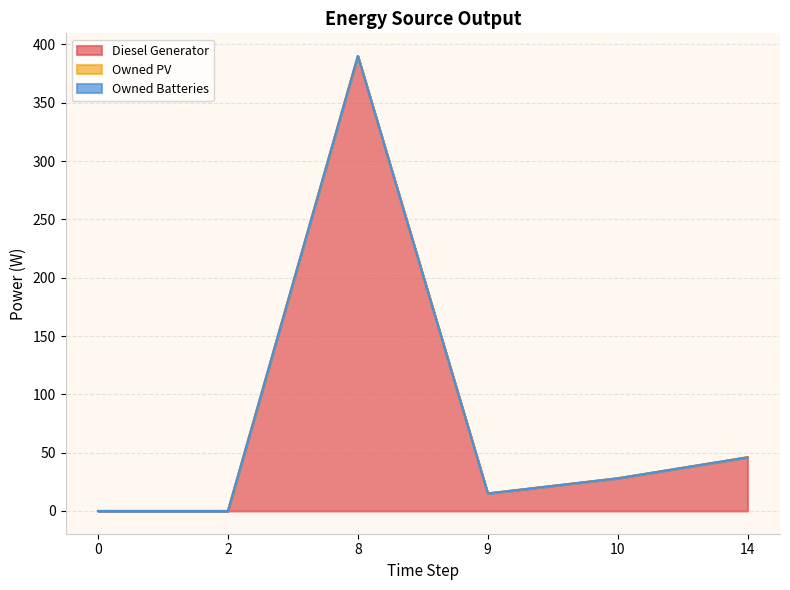

List the labels in order of Owned PV value, largest first.

0, 2, 8, 9, 10, 14